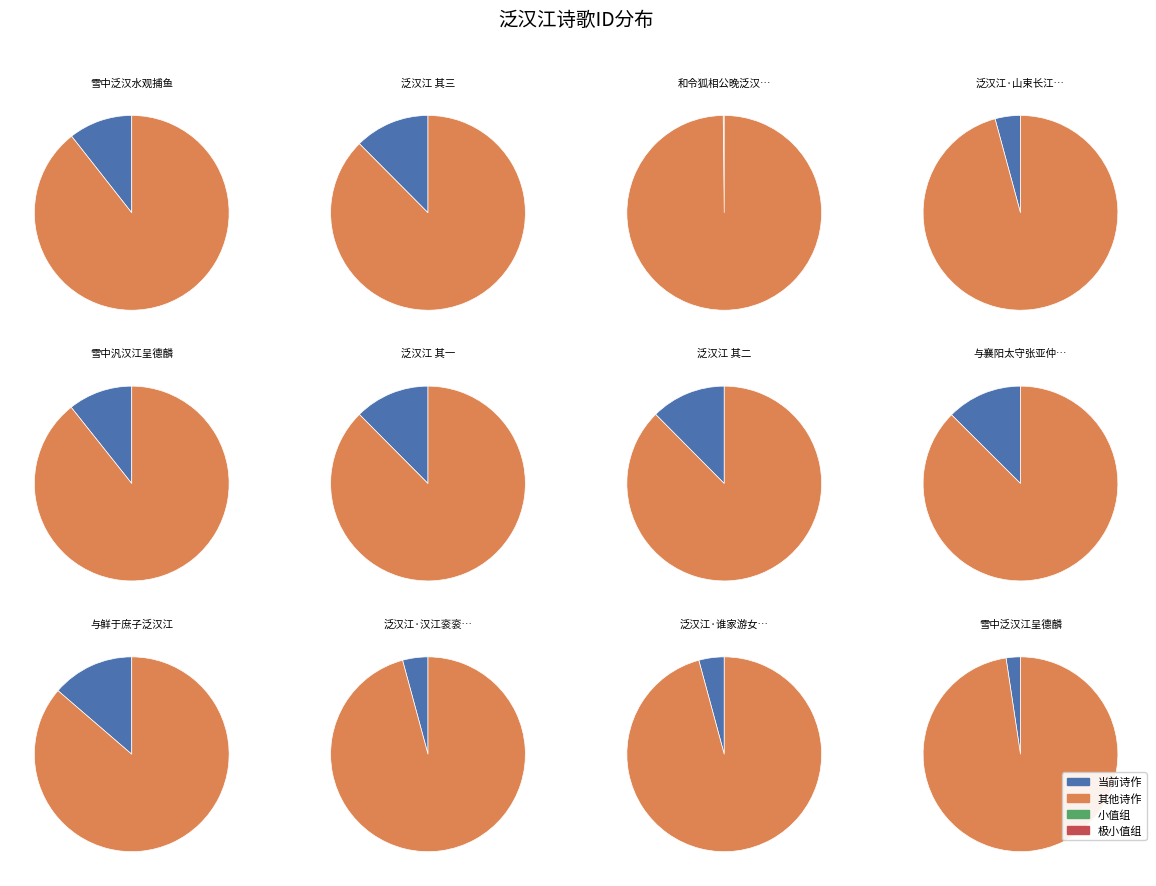

Between 泛汉江 其一 and 雪中泛汉水观捕鱼, which is larger?

泛汉江 其一